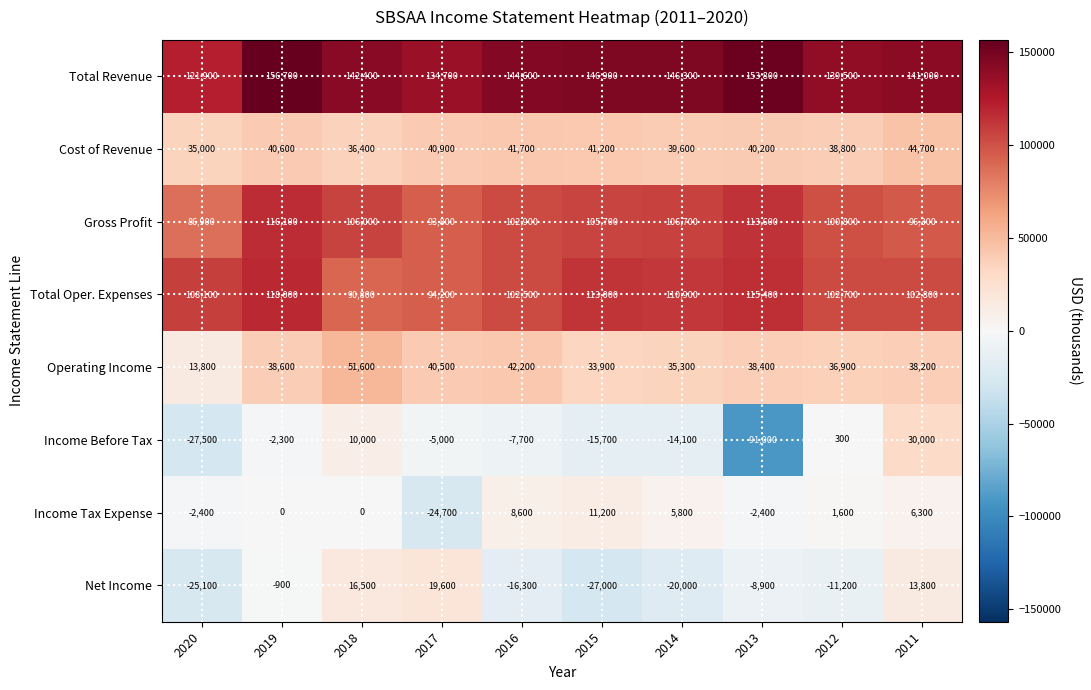

Is it true that Income Tax Expense equals 9330 at 2014?

False